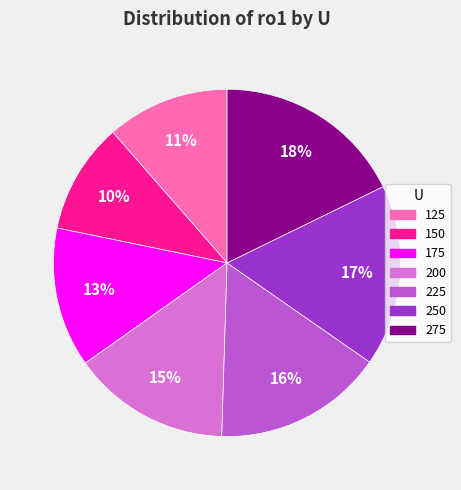

Count the number of slices in the pie.

7